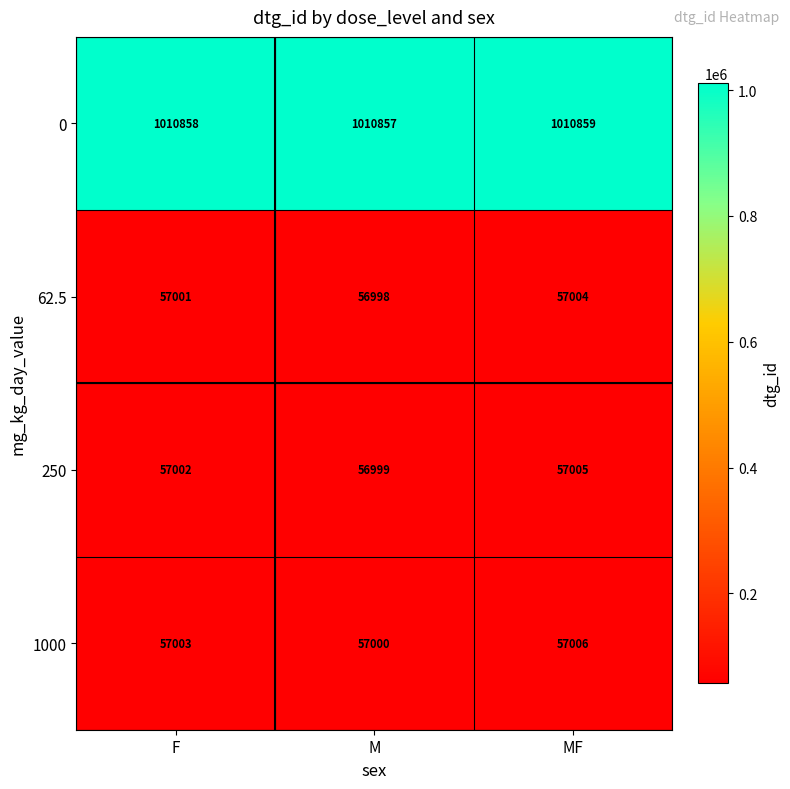

Reading right to left, transcribe all the data shown in this chart.

0: 1010859	1010857	1010858
62.5: 57004	56998	57001
250: 57005	56999	57002
1000: 57006	57000	57003